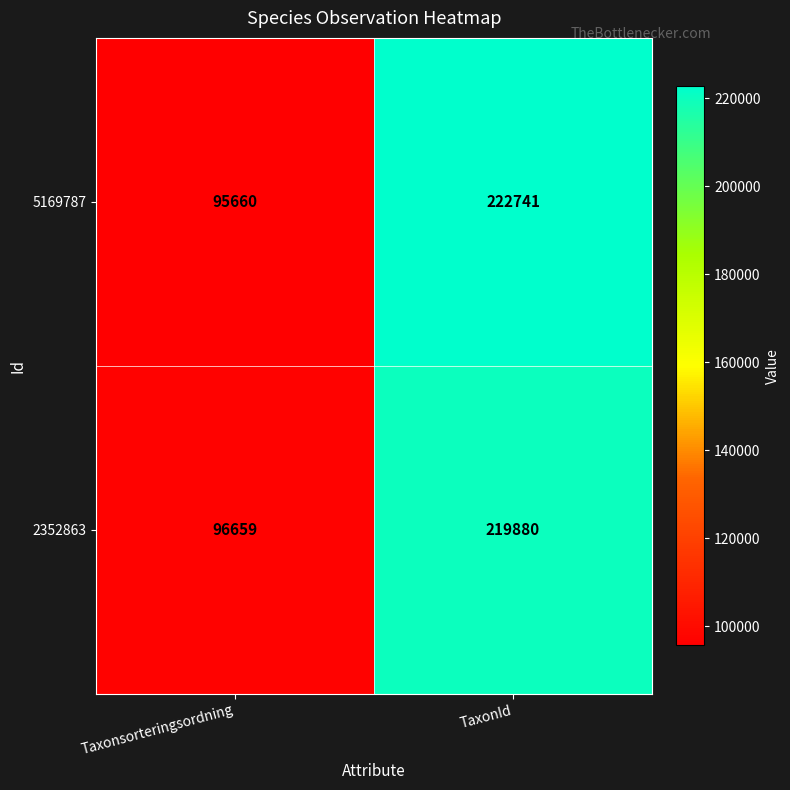

What is the sum of the 5169787 values at TaxonId and Taxonsorteringsordning?

318401